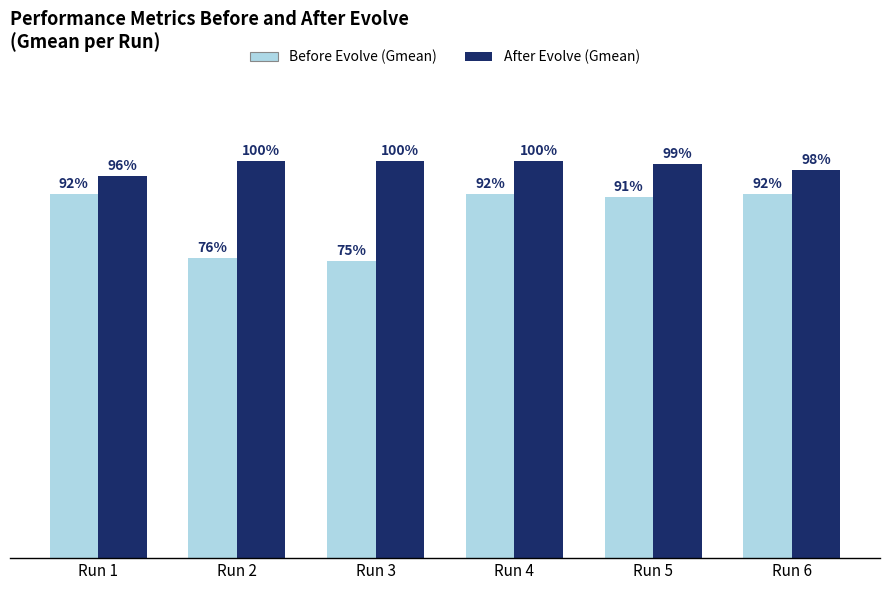

What is the difference between the maximum and minimum values in the Before Evolve (Gmean) series?

0.2